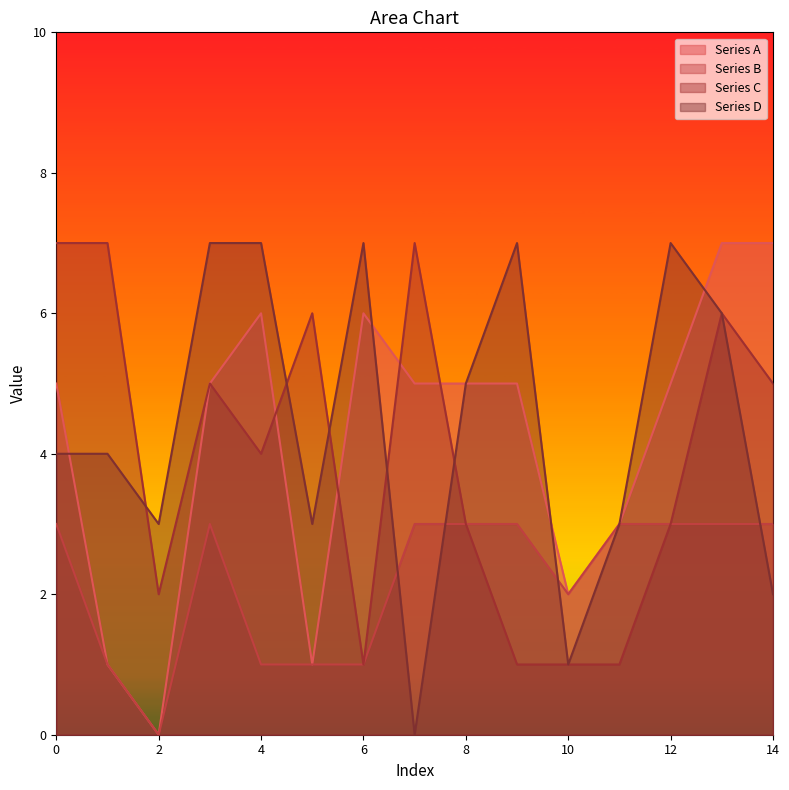

What is the value of the Series D point at the 15th from the left?

2